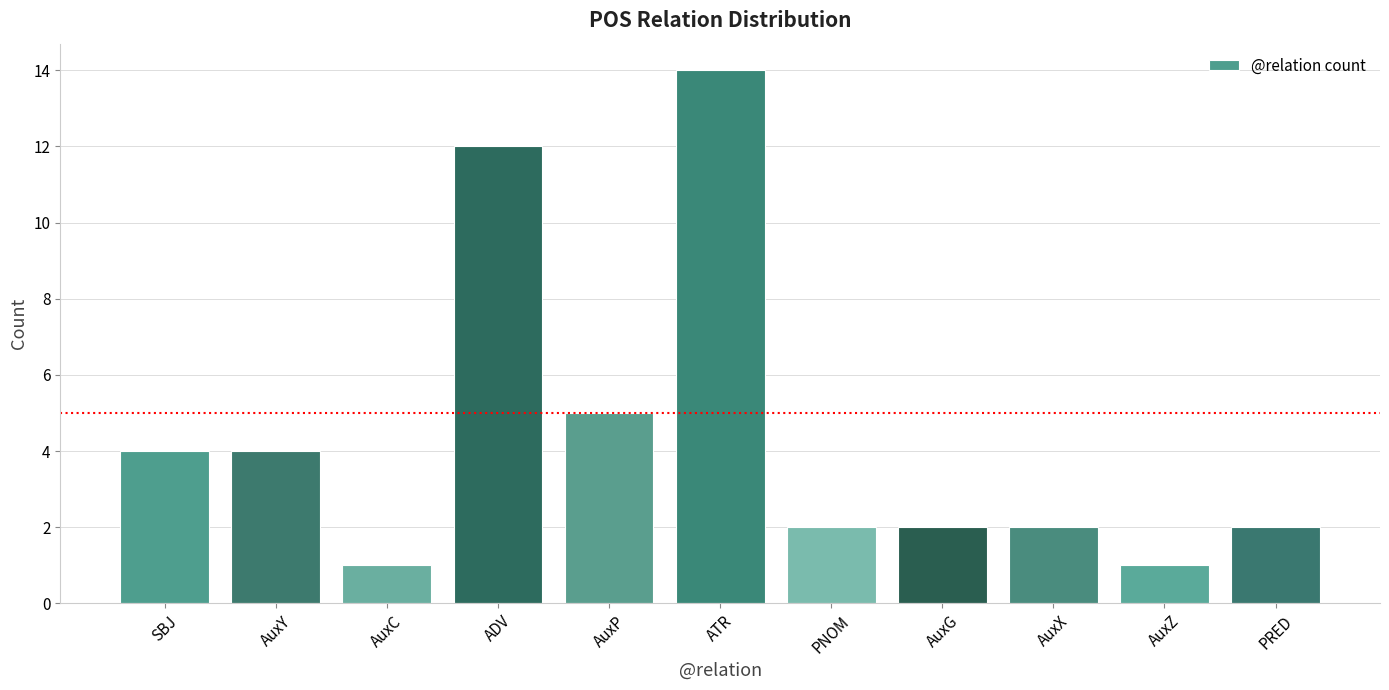

Where is the data nearest to the value 7?

AuxP